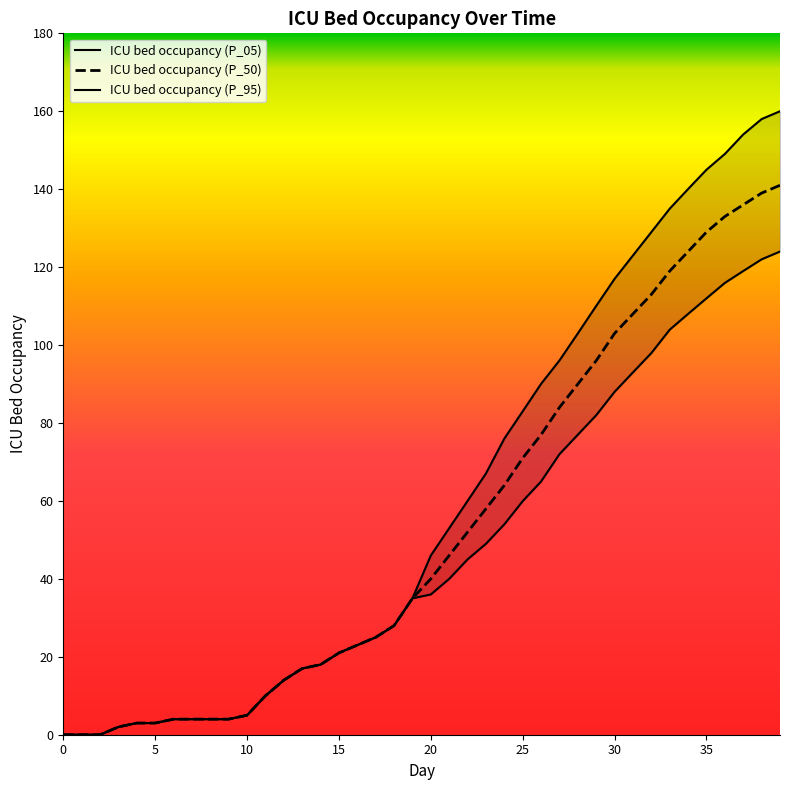

Which has a higher value, 11 or 36?

36